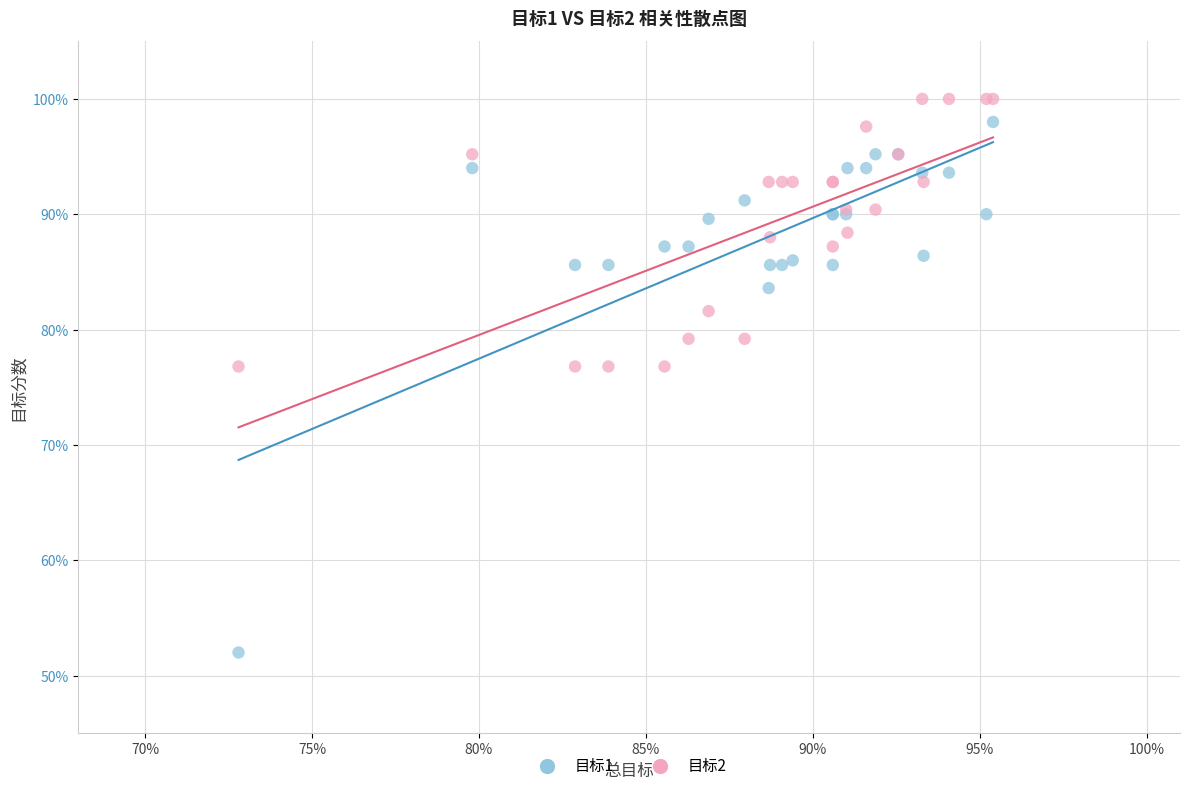

What are all the series names shown in the legend?

目标1, 目标2